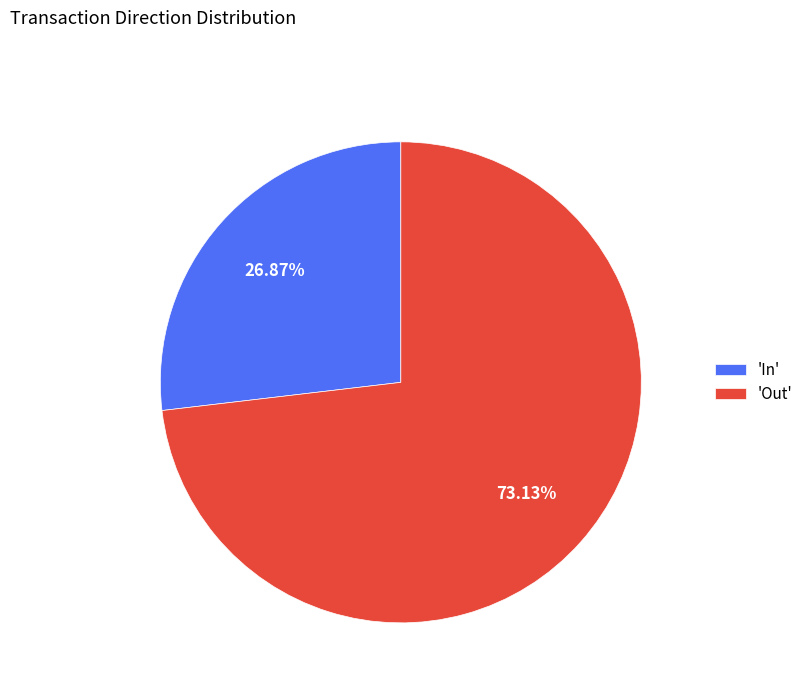

Which category accounts for the majority?

'Out'